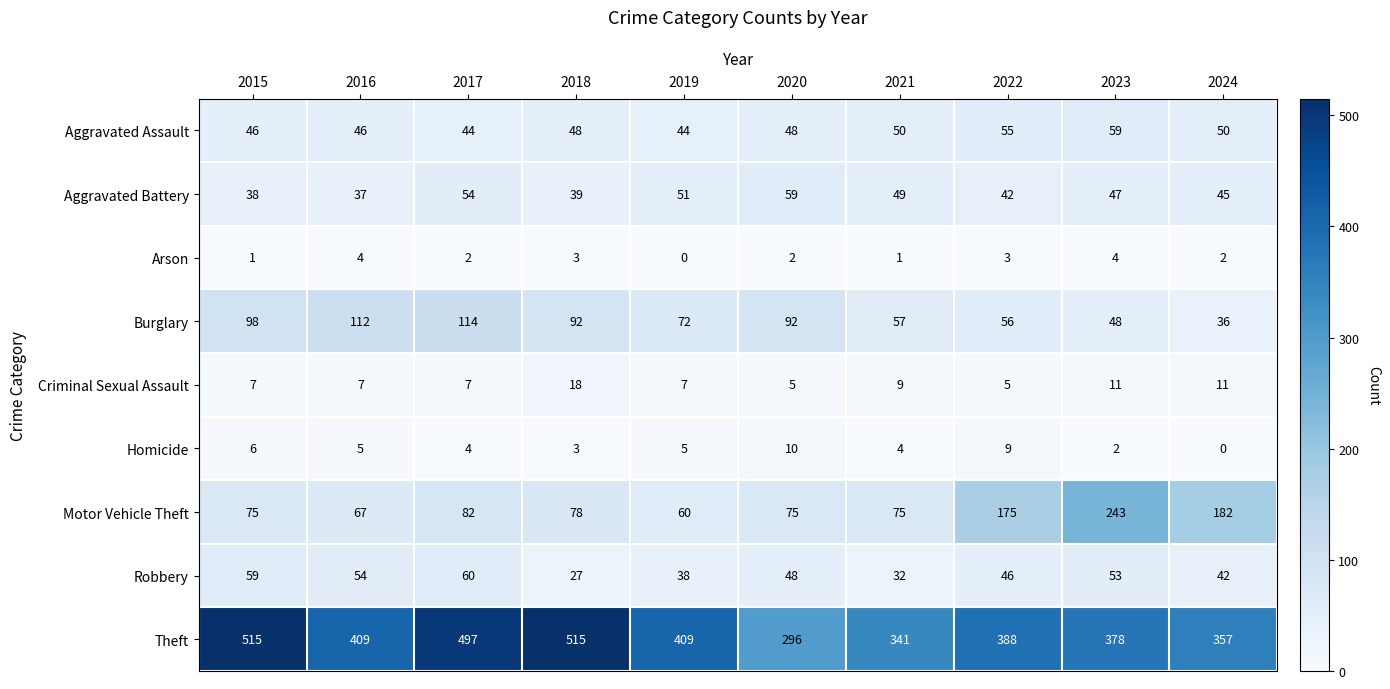

What value does the Theft series have at 2022, to the nearest 10?

390